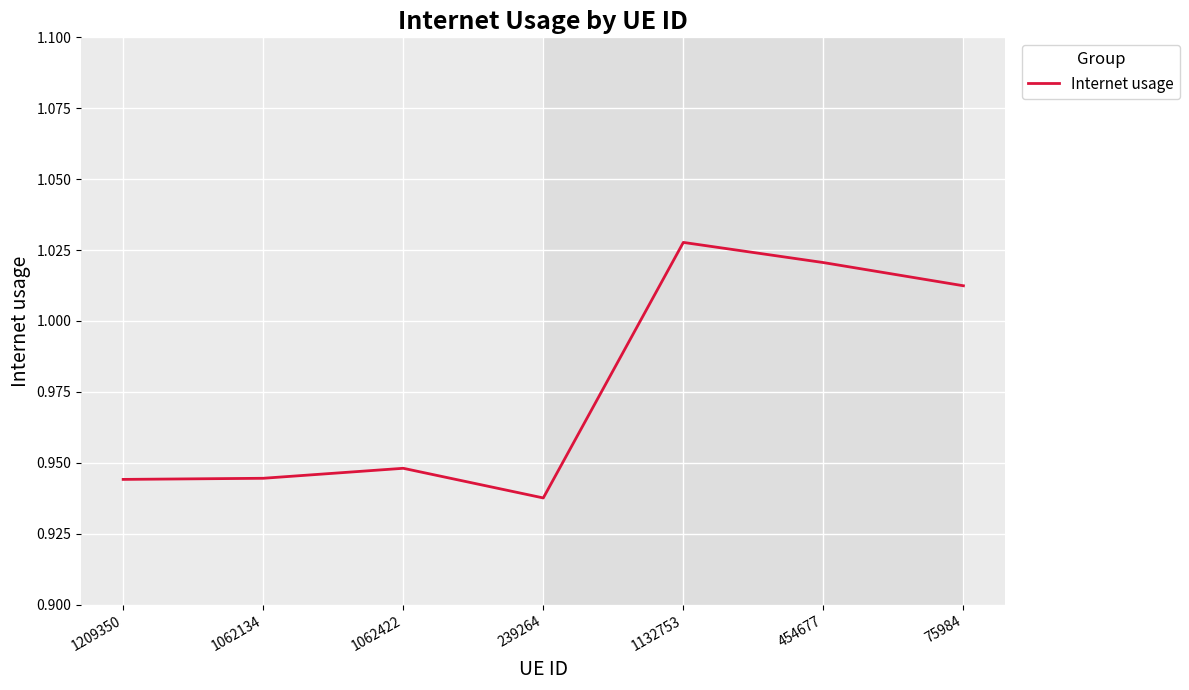

What is the sum of all values?

6.8